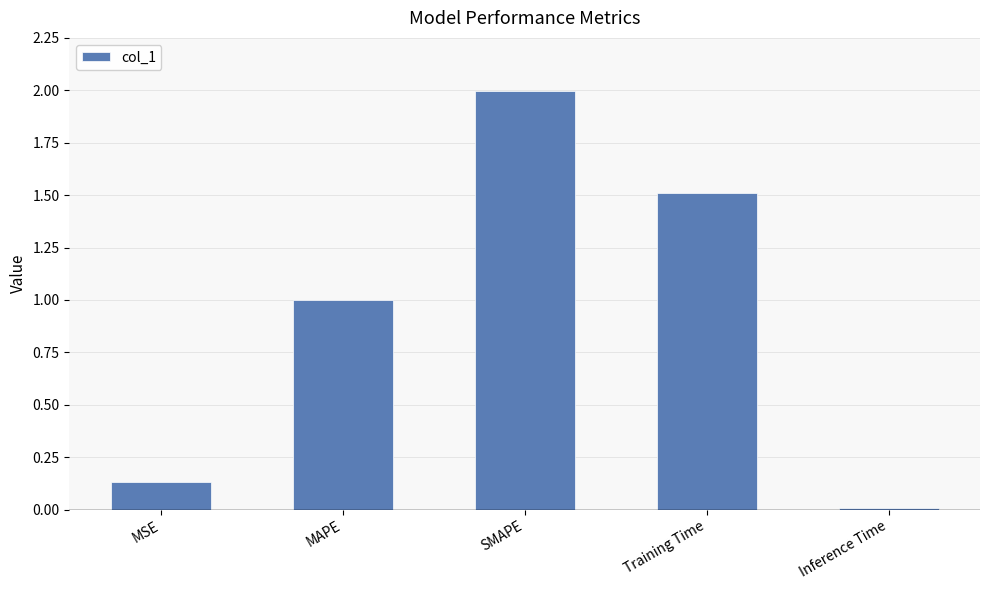

List the labels in order of value, largest first.

SMAPE, Training Time, MAPE, MSE, Inference Time